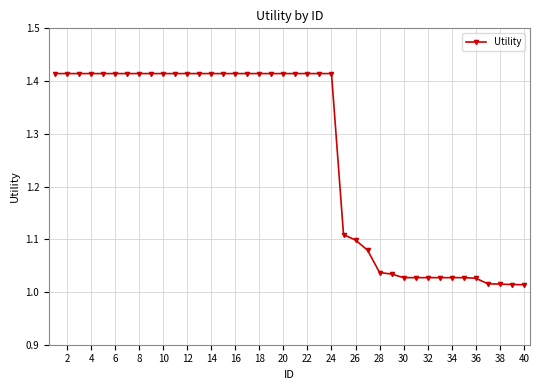

What is the difference between the maximum and second lowest values?

0.4